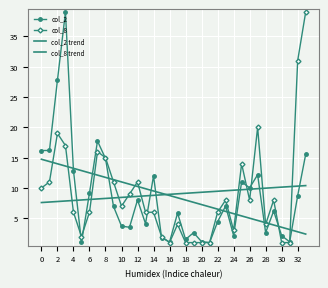

What is the value of the col_8 point at the 12th from the left?

9.0